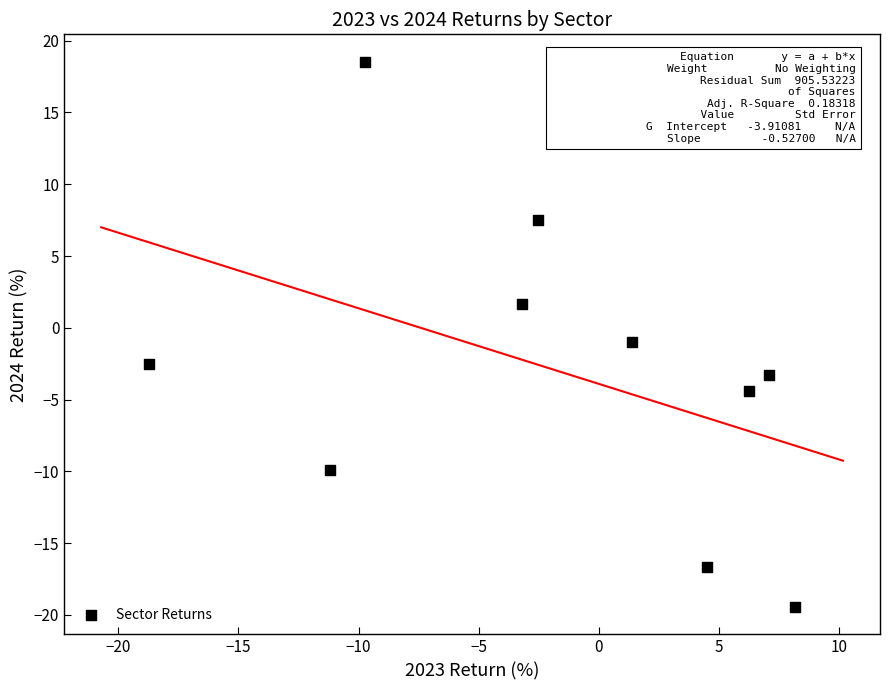

What Y value in the scatter plot is closest to 0?

-1.0